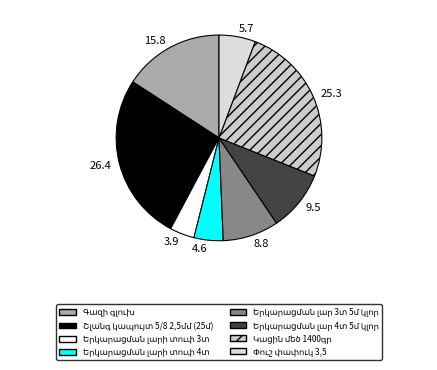

Count the number of slices in the pie.

8